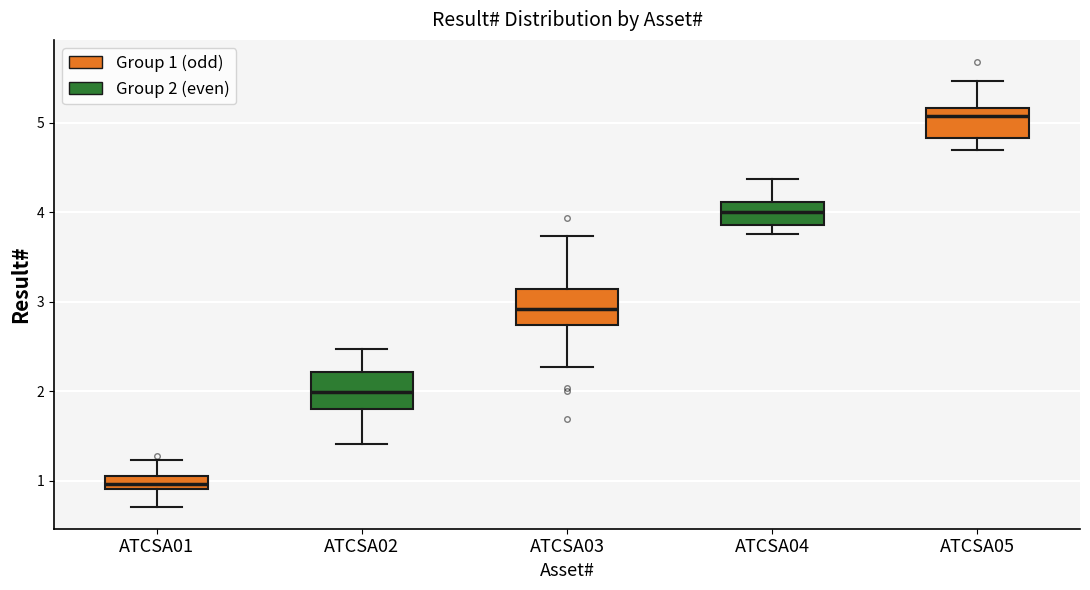

Where is the upper edge of the box for ATCSA05 on the y-axis? The values are not printed on the chart, so give them approximately, as read against the axis.

5.2